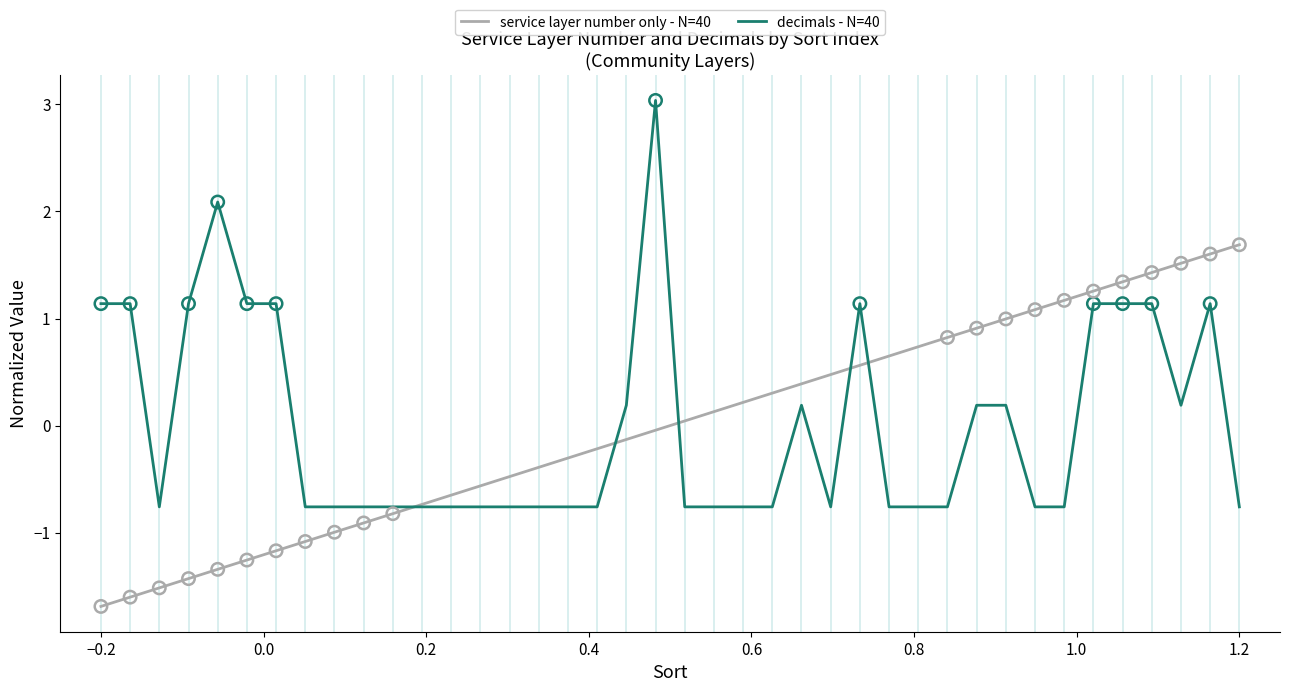

What are all the series names shown in the legend?

service layer number only - N=40, decimals - N=40